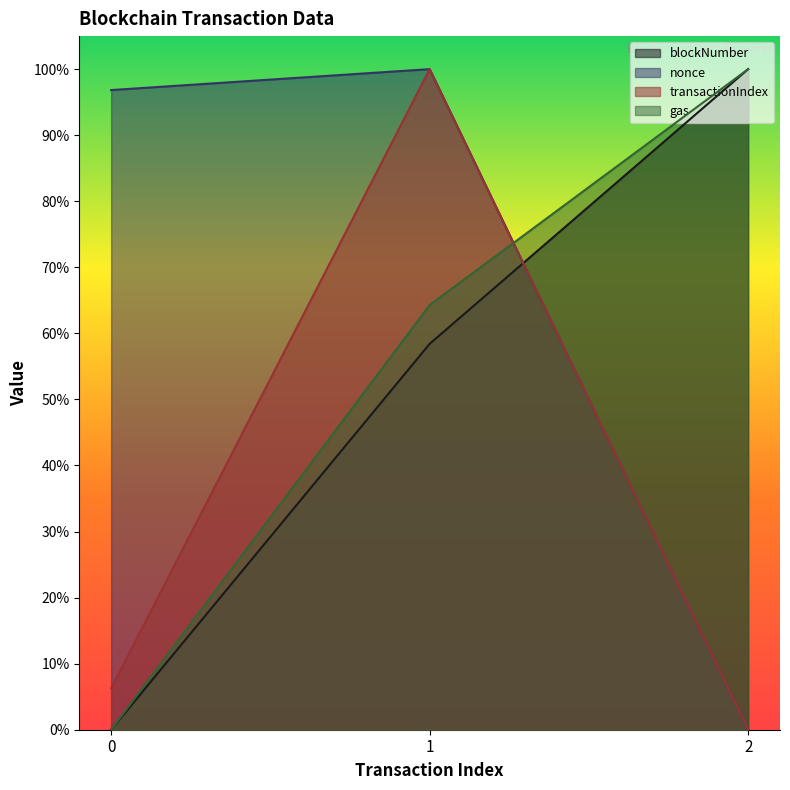

How many gas values are between 0 and 1?

3